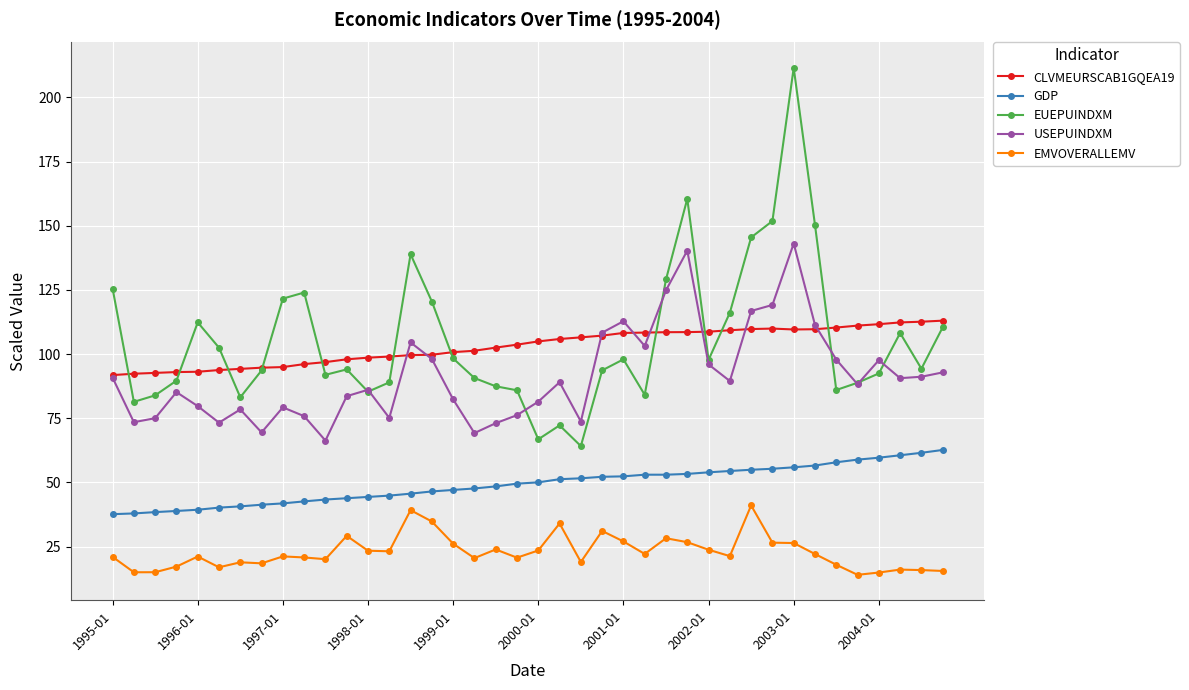

Which series has the largest range (max minus min)?

EUEPUINDXM